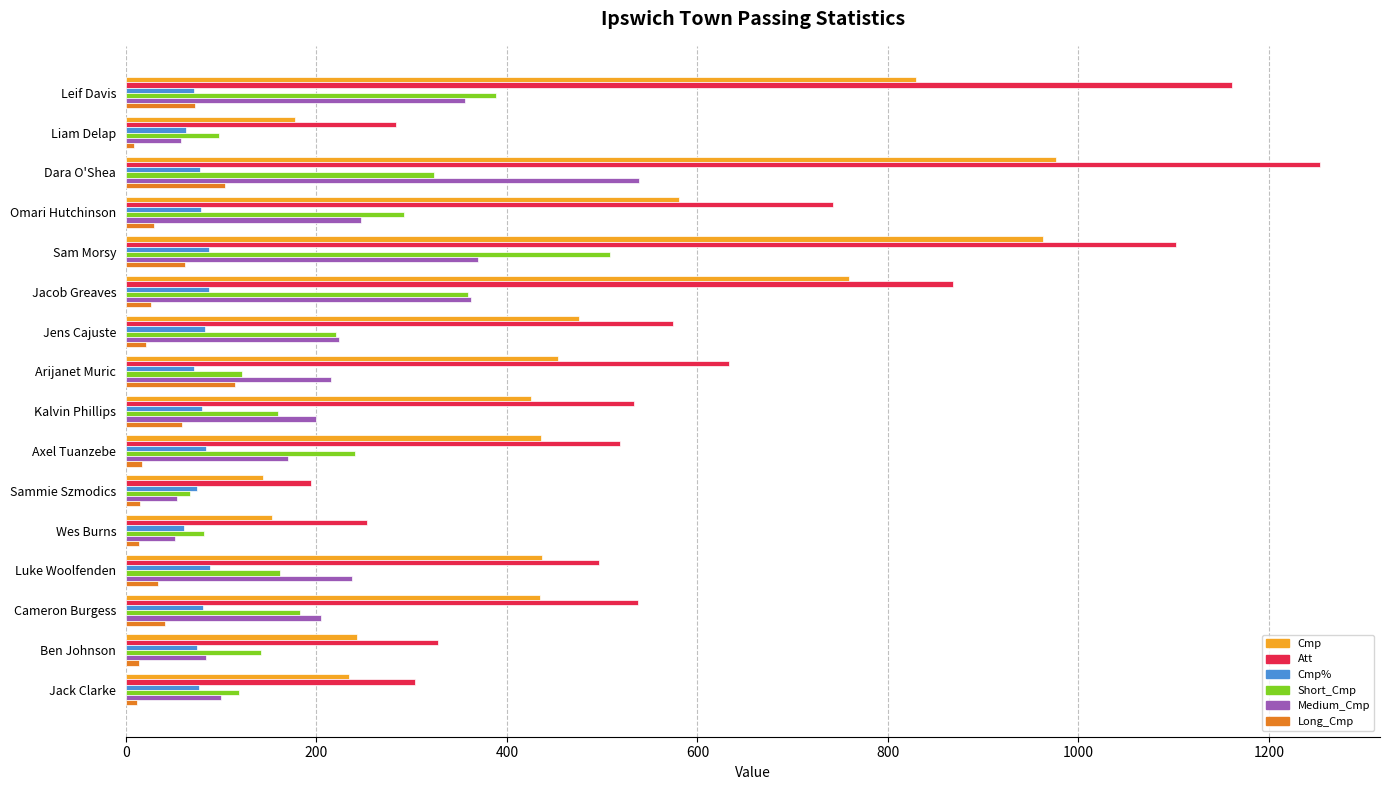

What is the smallest value displayed?

8.0